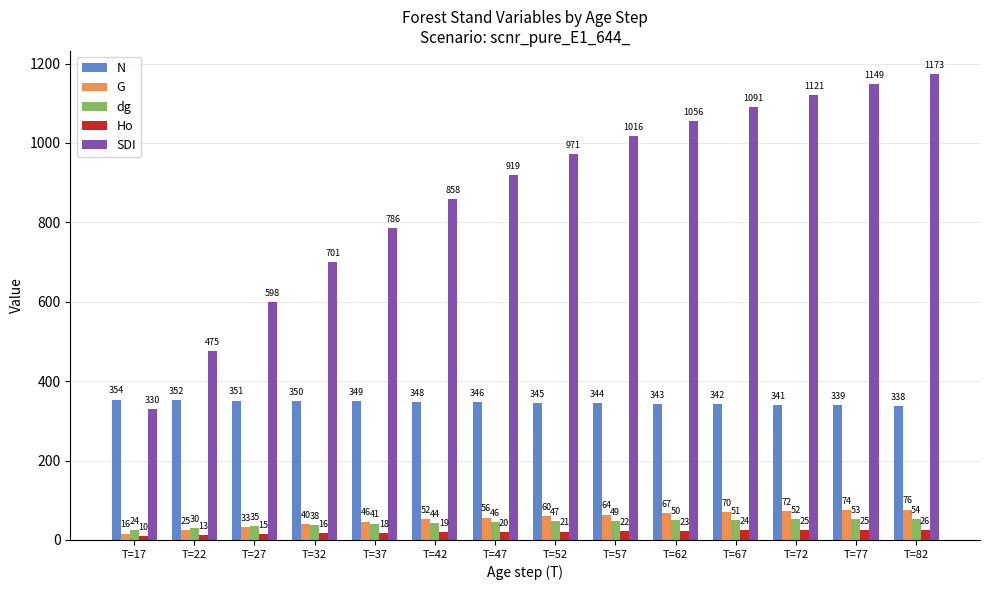

List the series in order of their peak value, lowest first.

Ho, dg, G, N, SDI